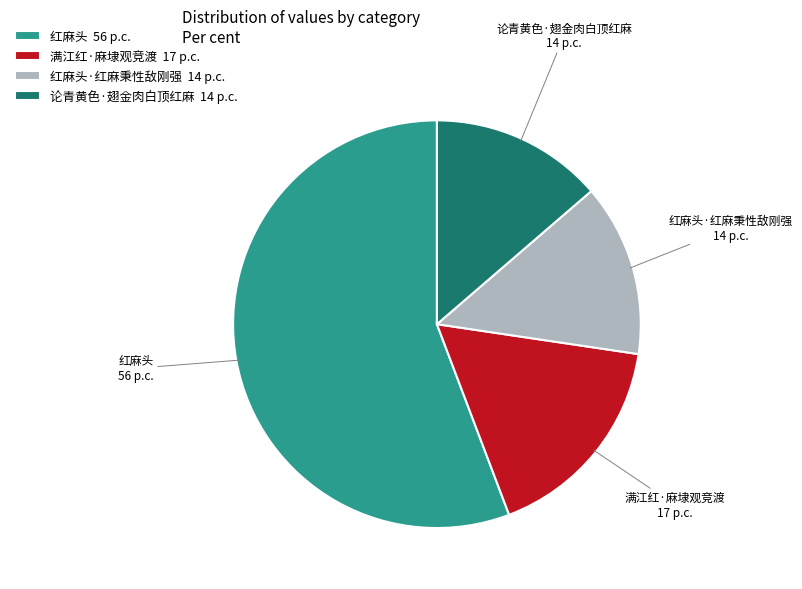

Between 红麻头 and 红麻头·红麻秉性敌刚强, which is larger?

红麻头